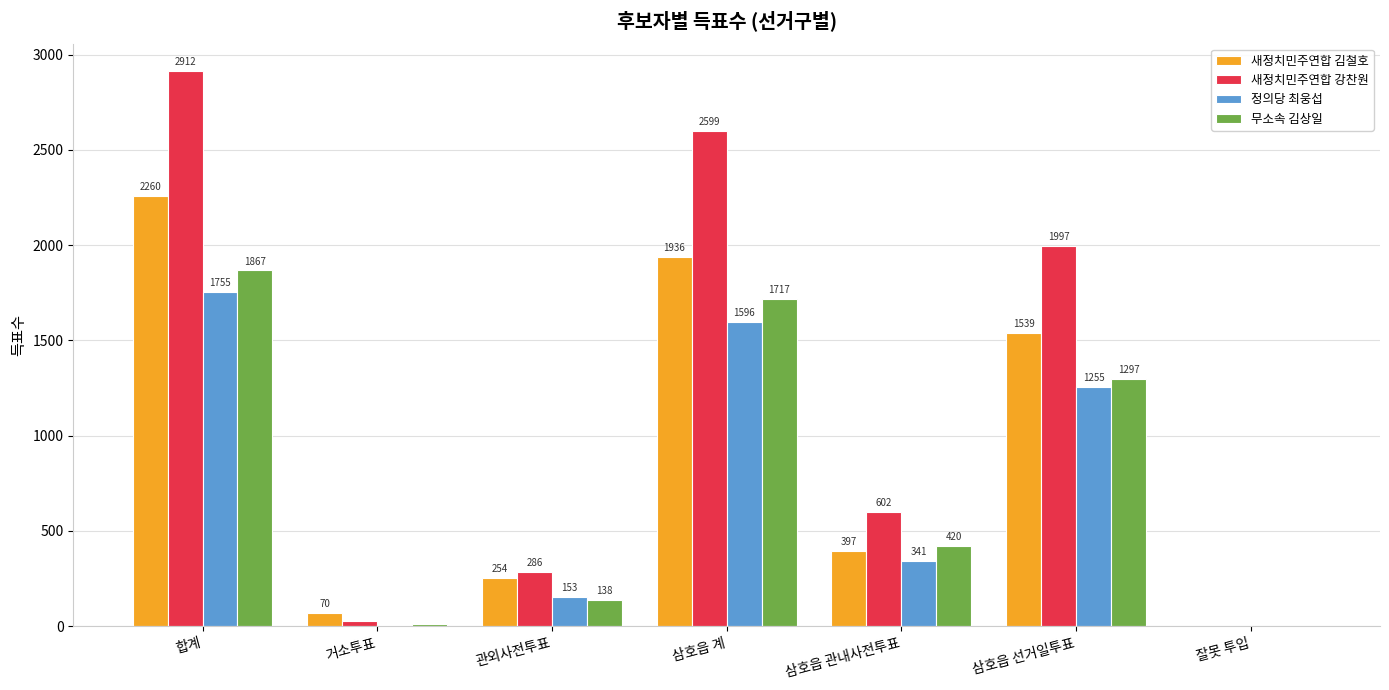

Which category has the highest value in the 새정치민주연합 김철호 series?

합계